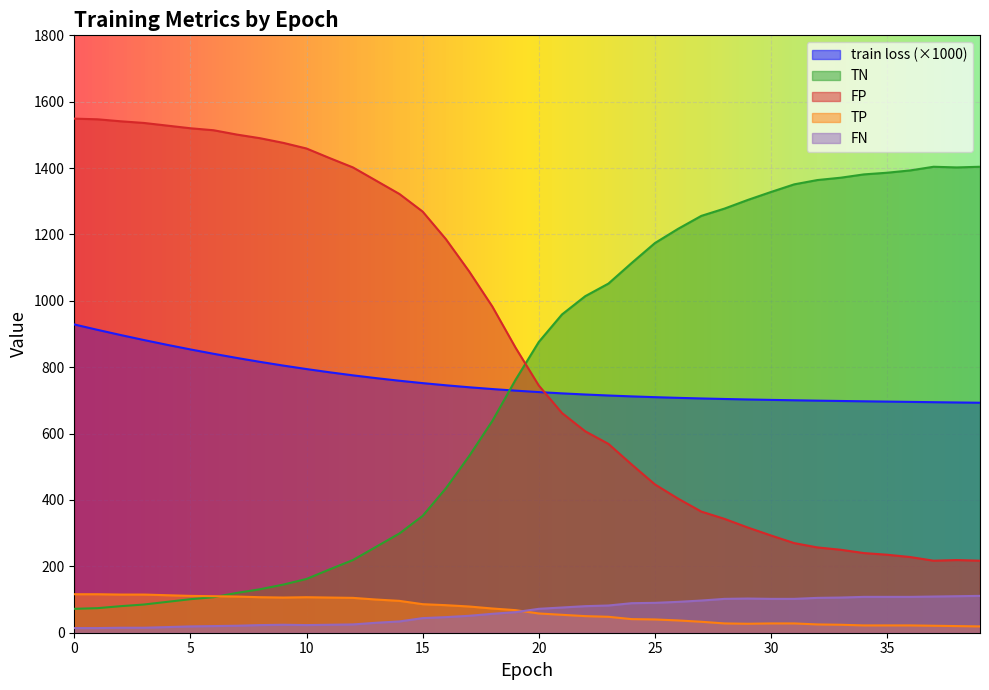

True or false: TP and TN intersect in this chart.

True